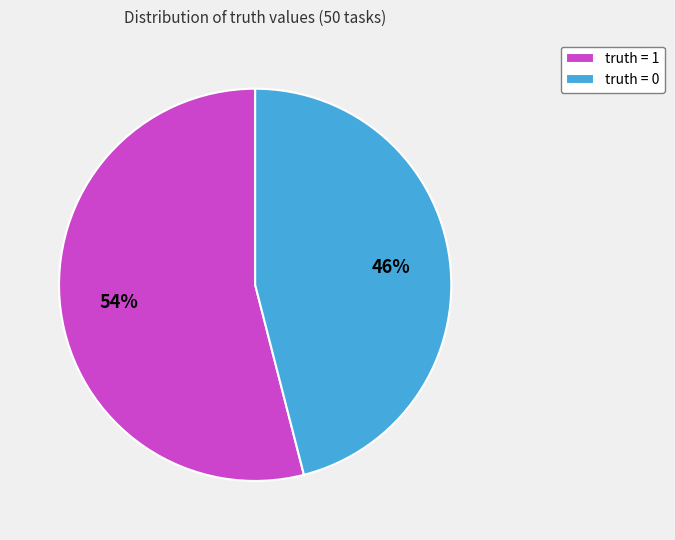

How many slices are in this pie chart?

2